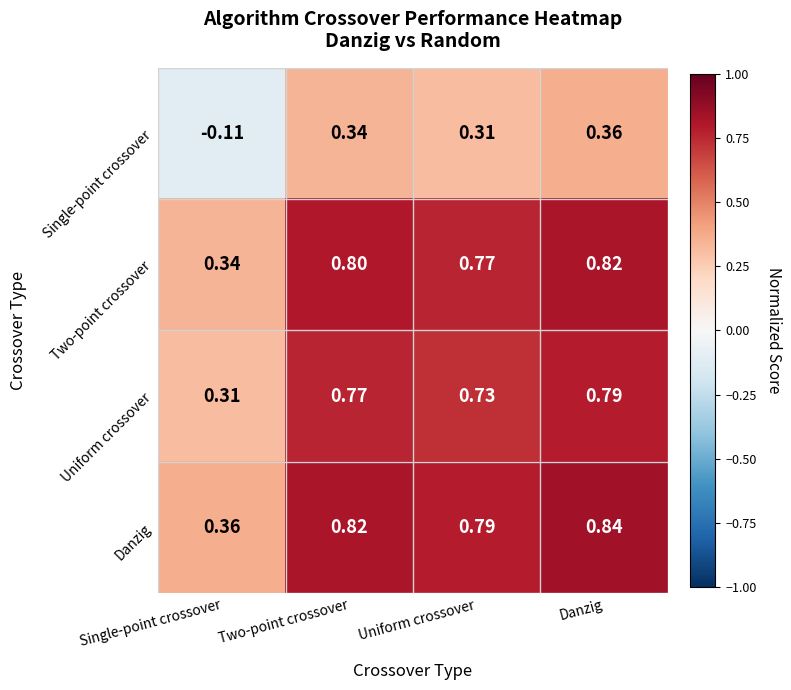

Which series changed the most between Two-point crossover and Uniform crossover?

Uniform crossover